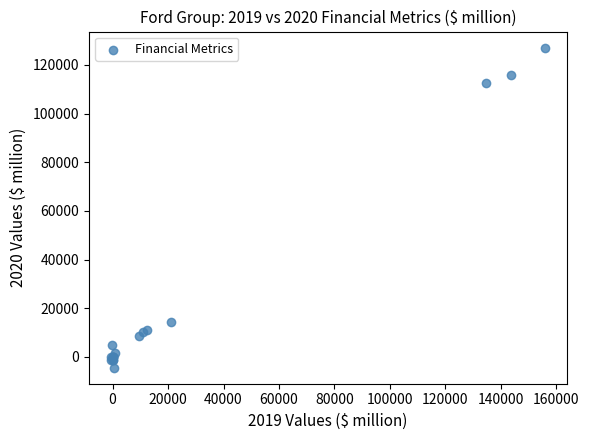

What Y value in the scatter plot is closest to 61368?

14392